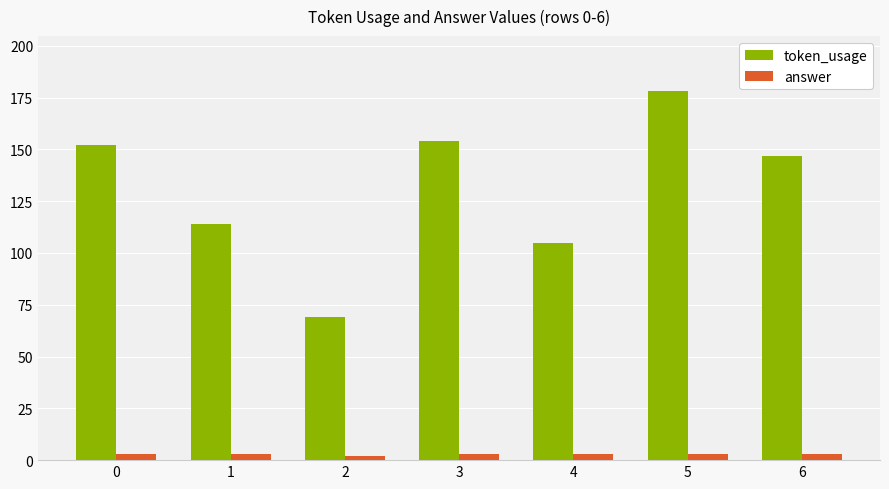

Is it true that token_usage equals 258 at 0?

False